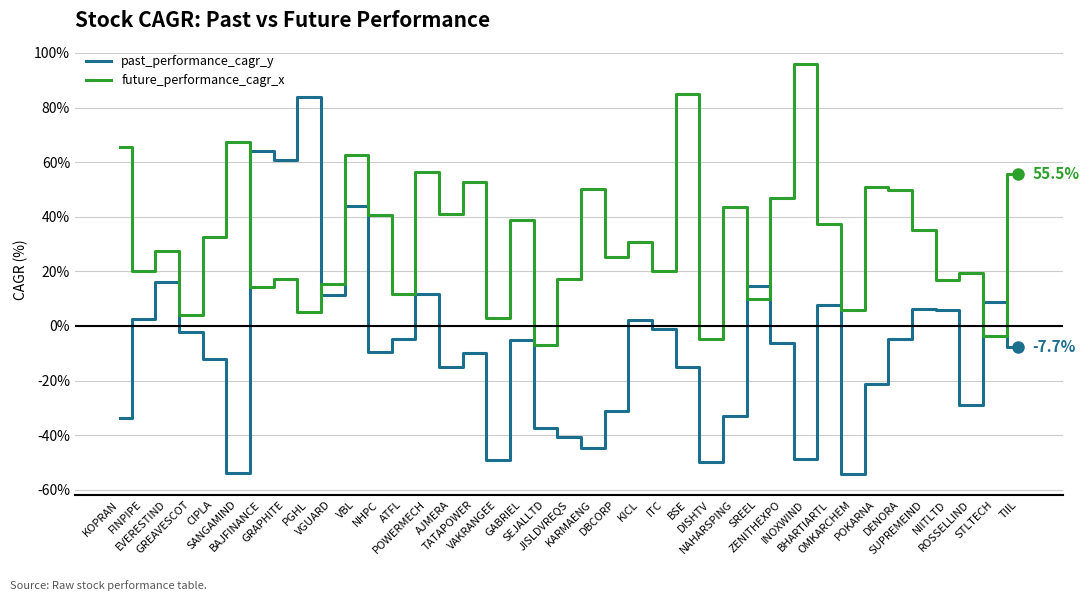

Count the number of data series in this chart.

2